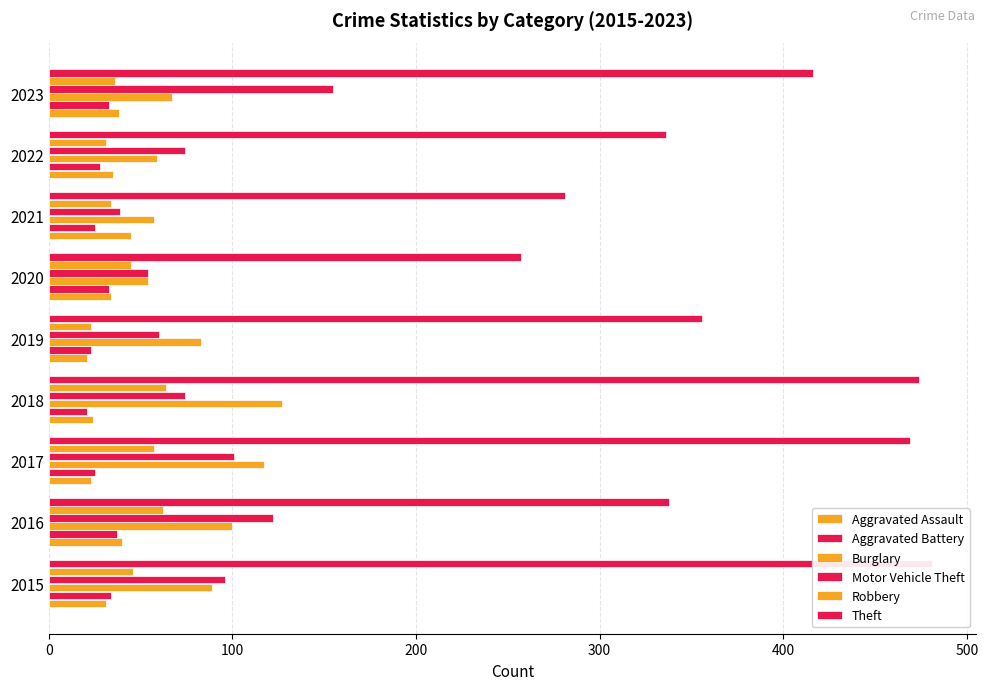

Is it true that Robbery equals 107 at 2018?

False